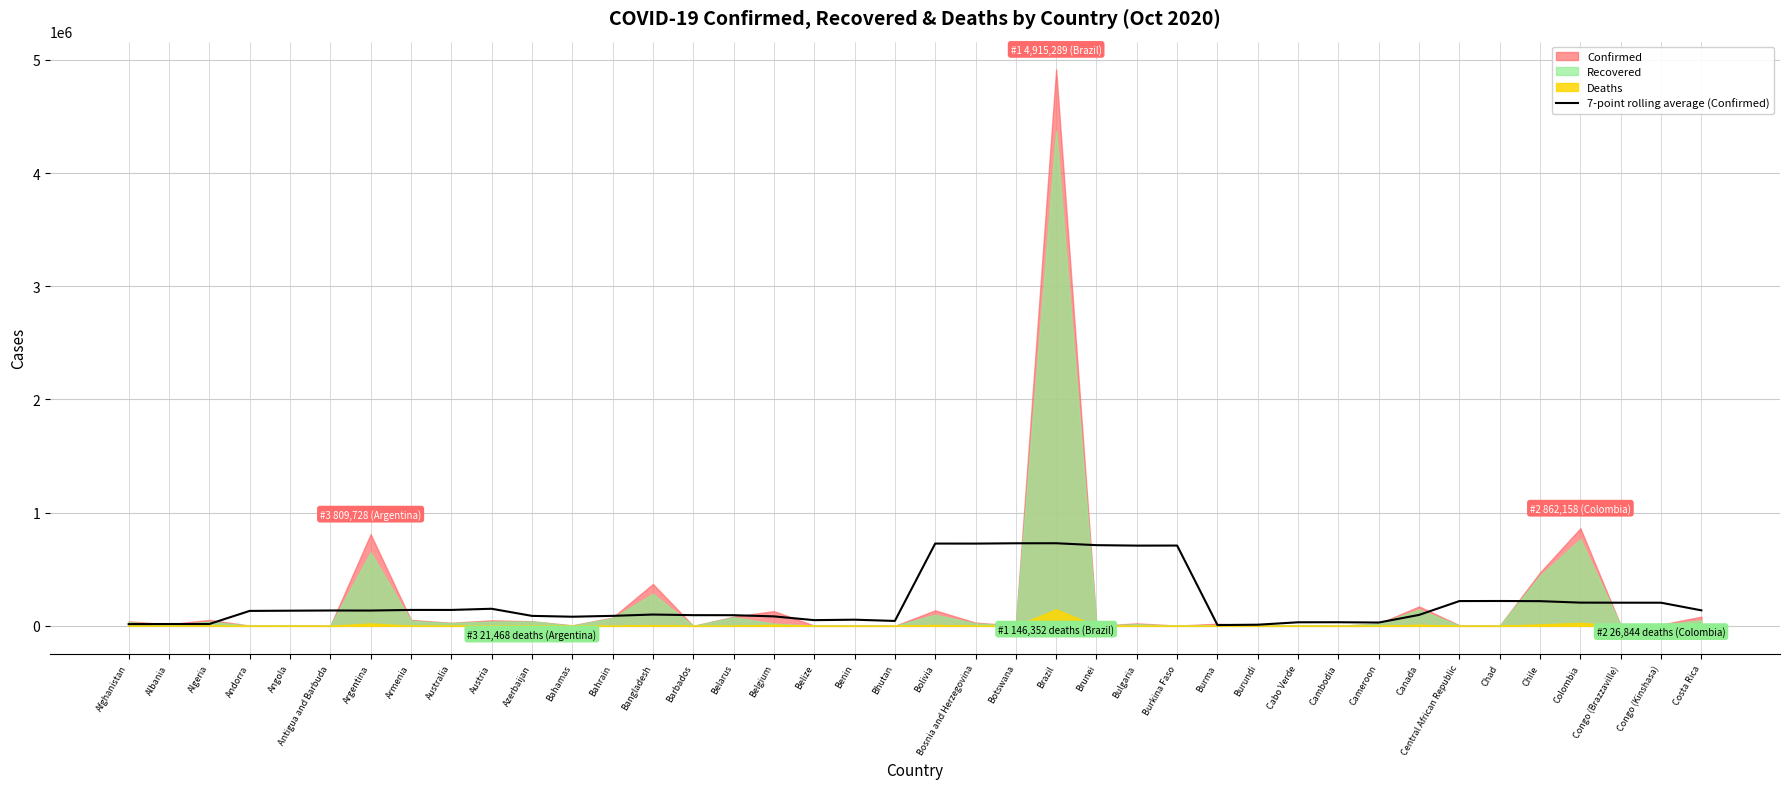

What position from the left is Belgium?

17